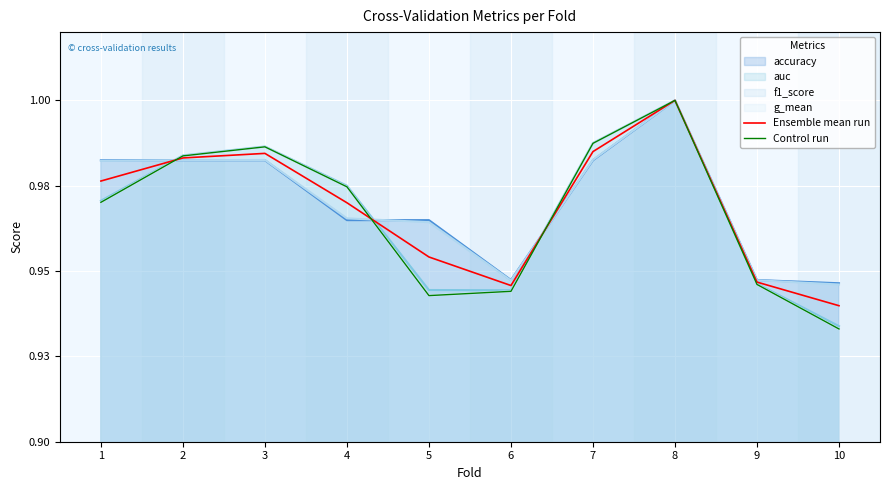

Which series changed the most between 2 and 5?

Control run